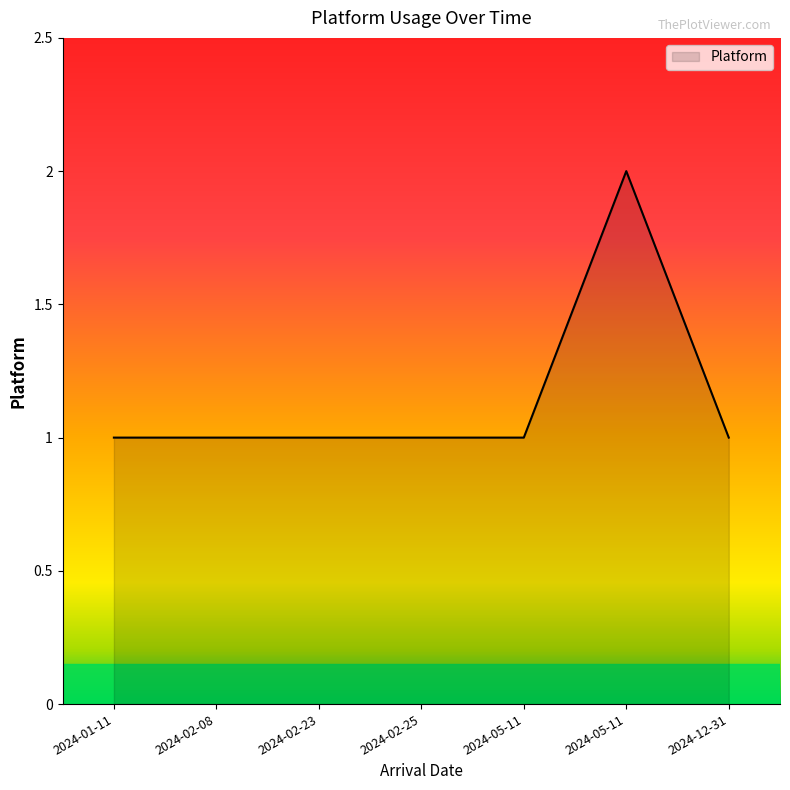

What is the label of the 5th point from the right?

2024-02-23